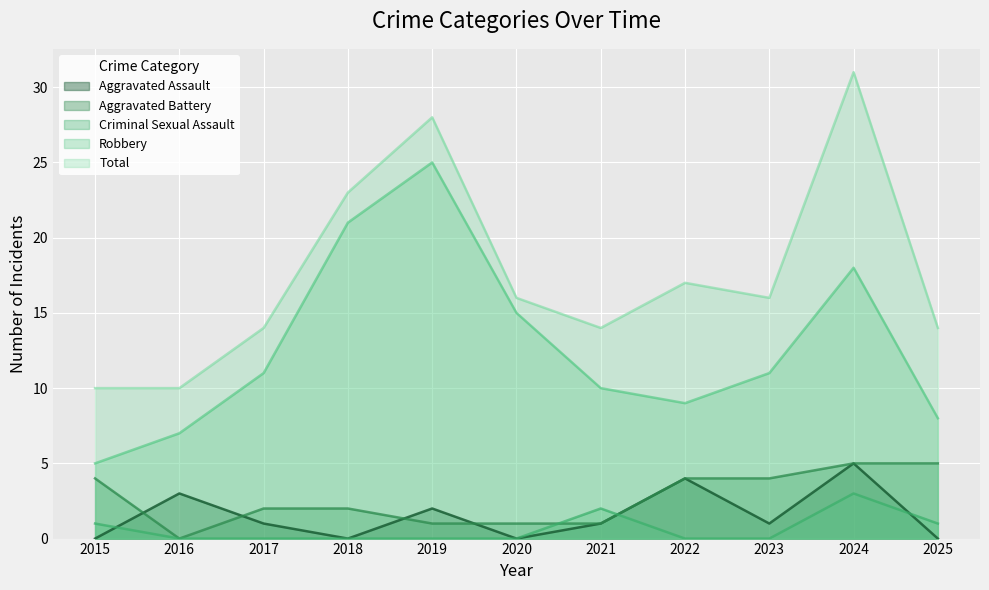

In Aggravated Assault, how many points are lower than both neighbors (excluding endpoints)?

3